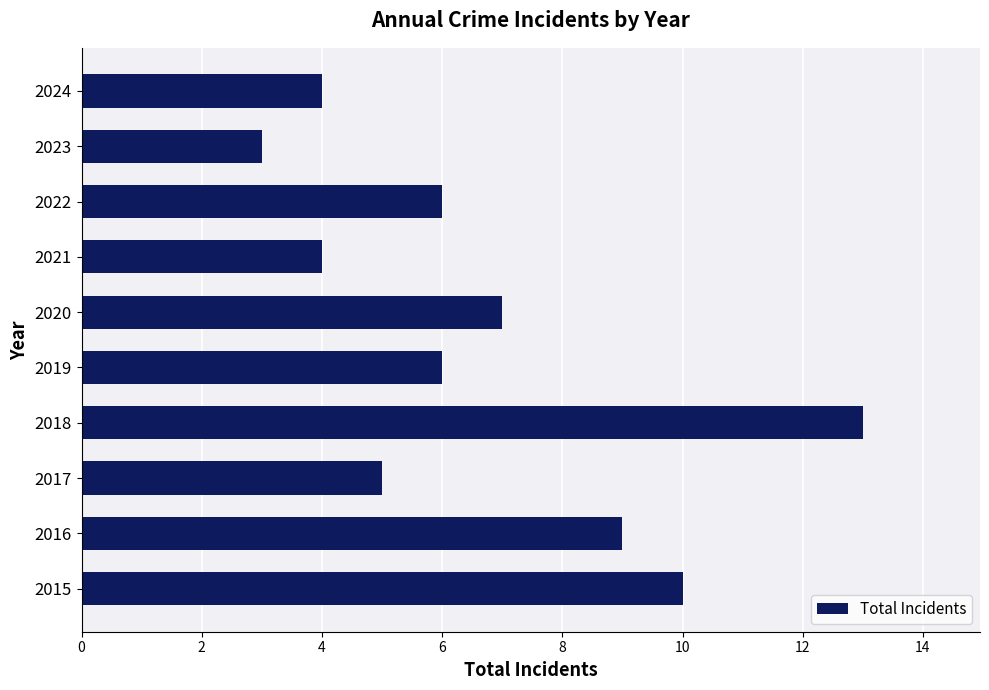

What is the sum of all values?

67